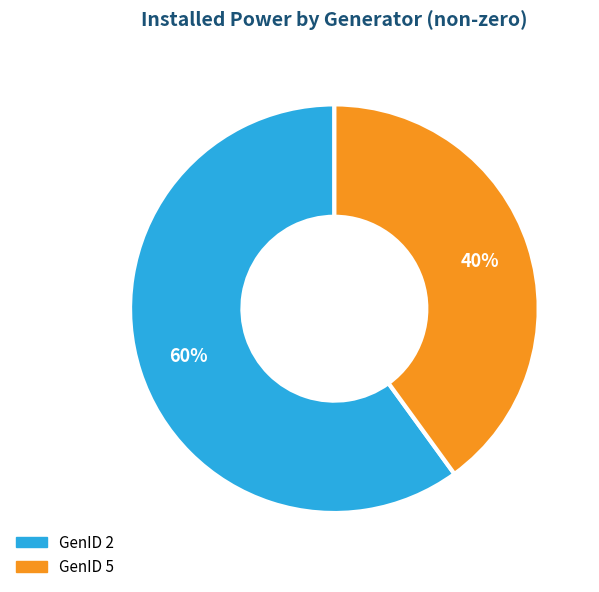

Between GenID 2 and GenID 5, which is larger?

GenID 2